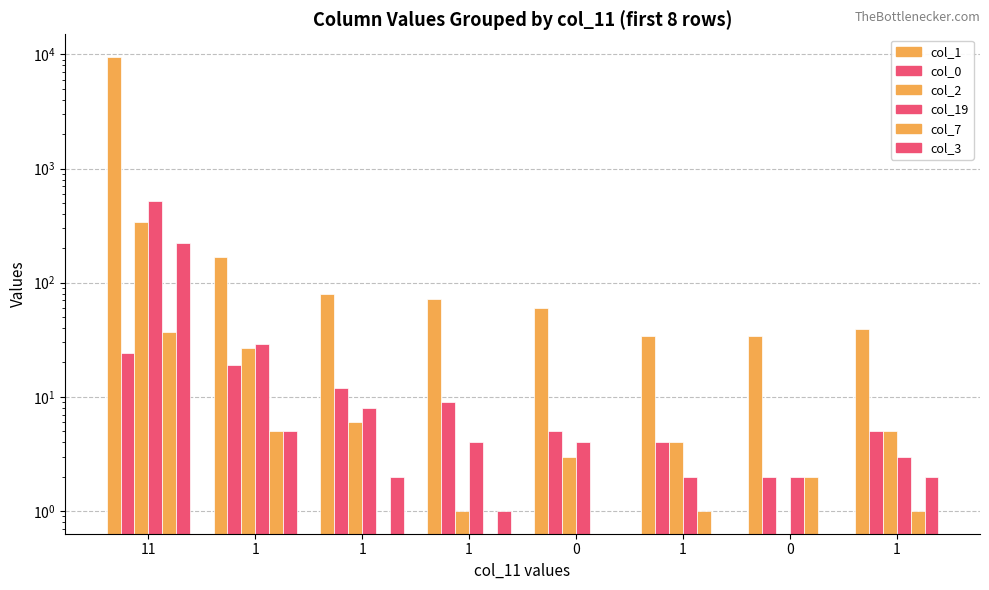

Count the number of data series in this chart.

6